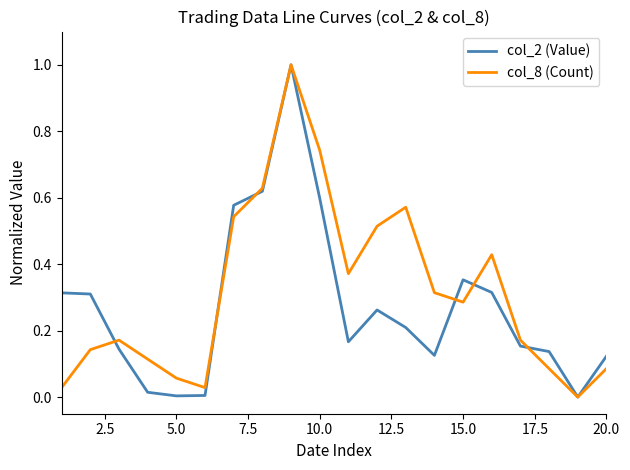

True or false: col_2 (Value) has more than 1 points higher than both neighbors.

True